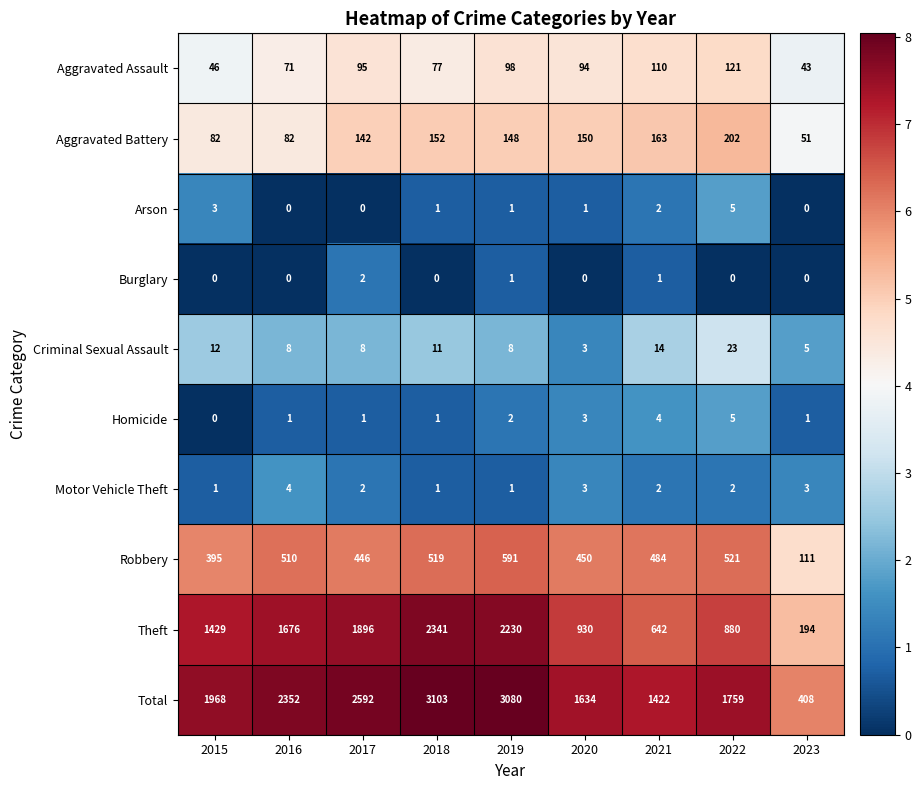

How many values in the Homicide series are below 1?

1